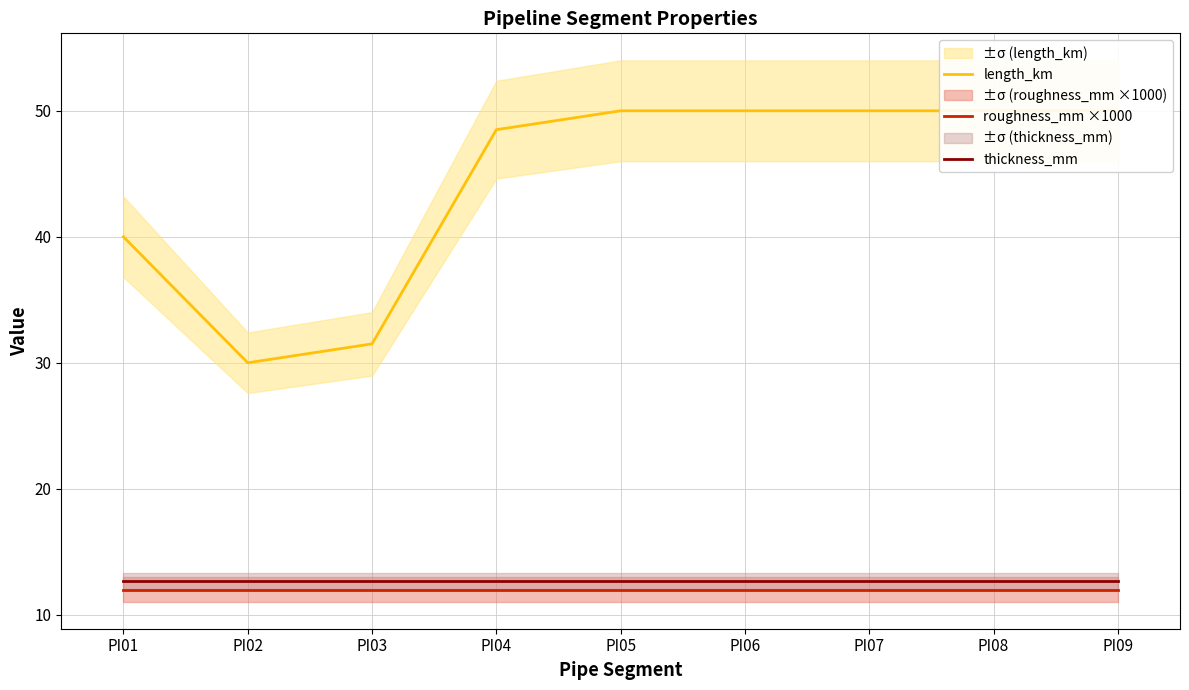

Reading left to right, extract all data points from this chart.

length_km: 40.0	30.0	31.5	48.5	50.0	50.0	50.0	50.0	50.0
roughness_mm ×1000: 12.0	12.0	12.0	12.0	12.0	12.0	12.0	12.0	12.0
thickness_mm: 12.7	12.7	12.7	12.7	12.7	12.7	12.7	12.7	12.7